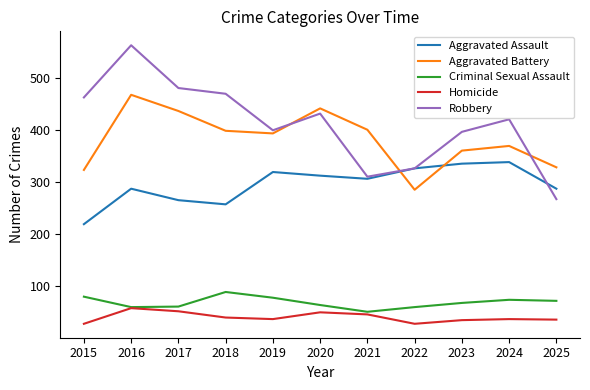

What is the spread (max minus min) of values at 2018?

429